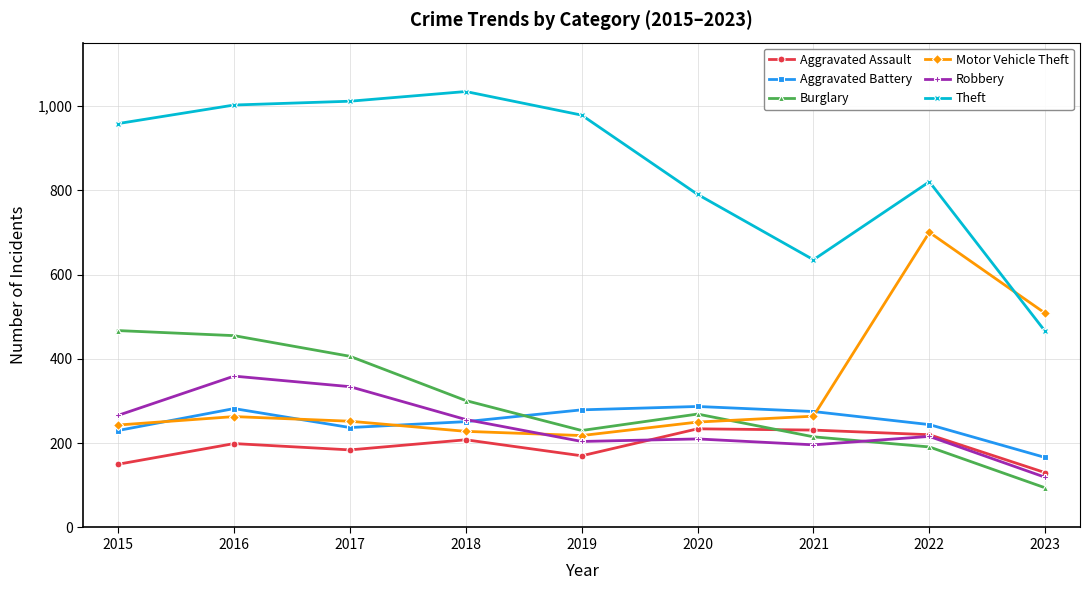

The value of Aggravated Assault at 2019 is 233. True or false?

False